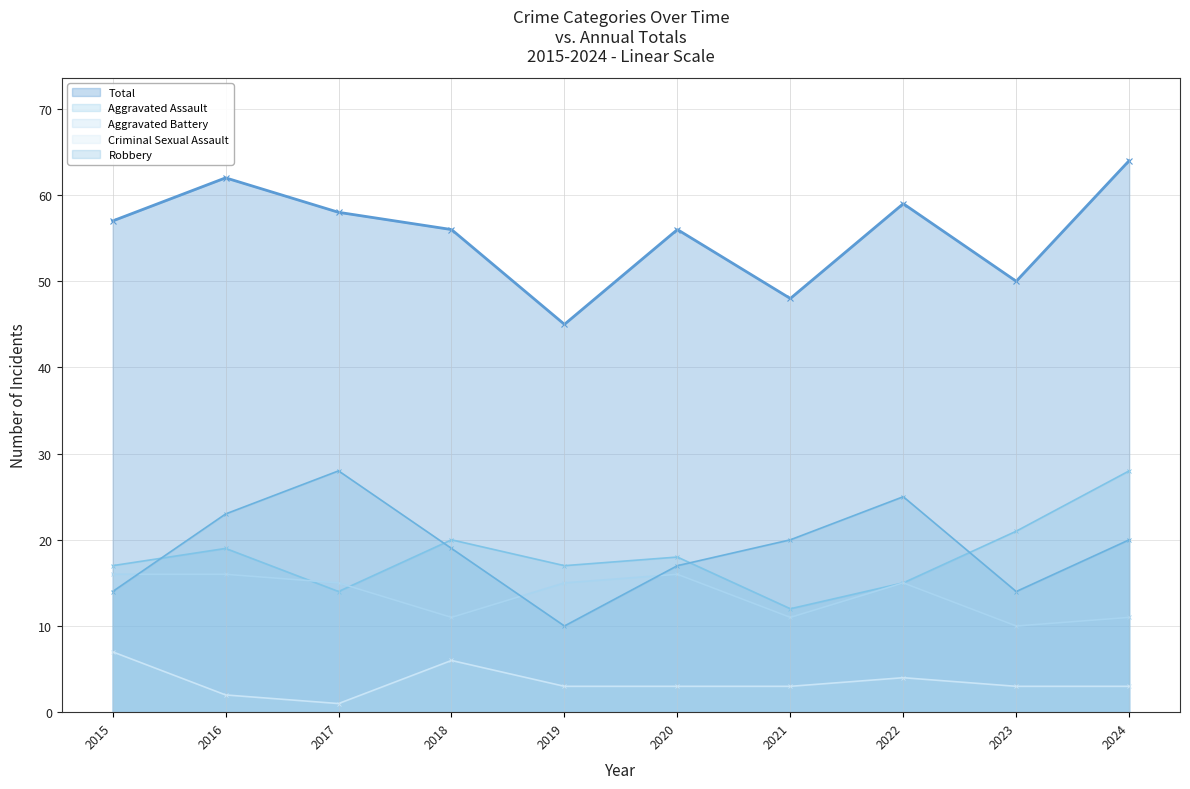

How many Criminal Sexual Assault values are between 3 and 4?

6